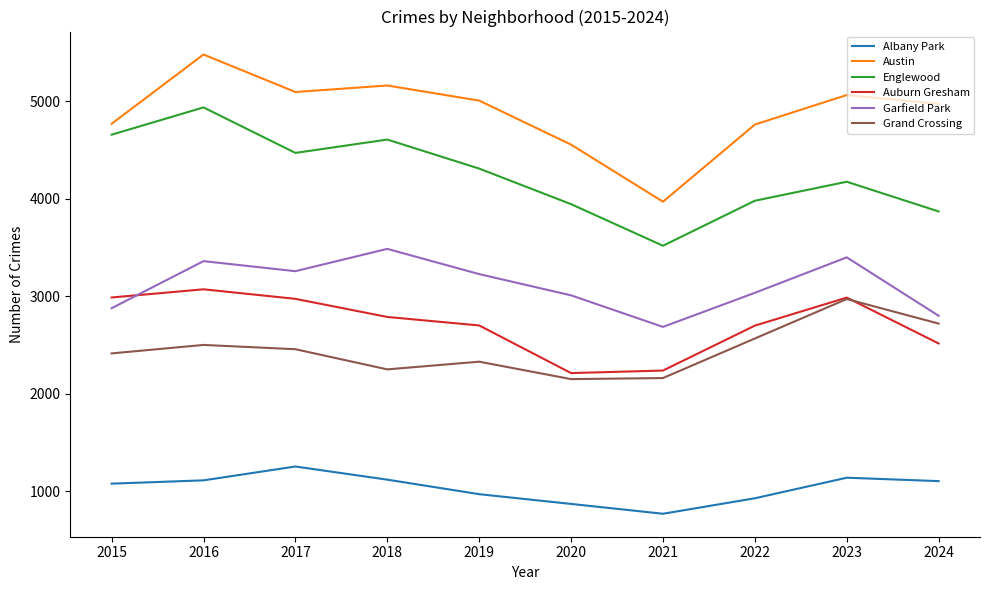

Where is the first local minimum for Garfield Park?

2017